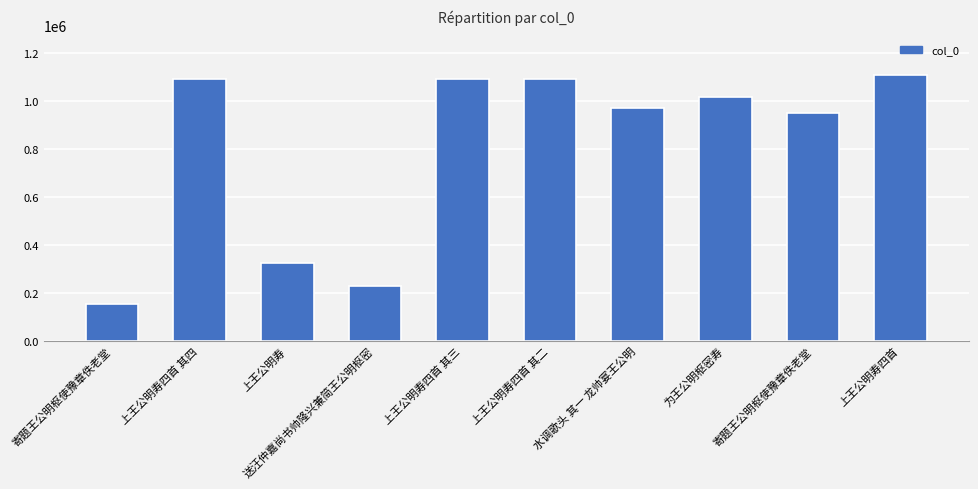

What is the value of the 3rd bar from the left?

324058